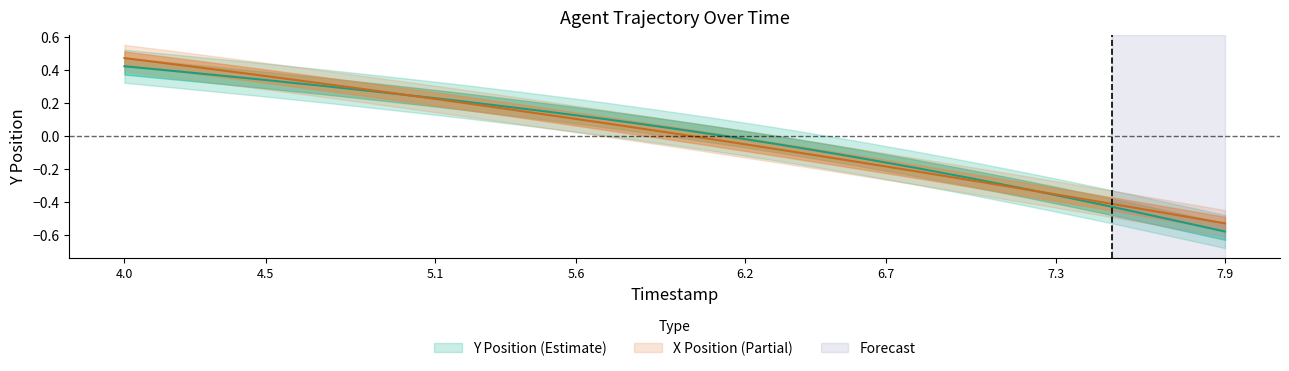

How many times do X_center and Y_center cross each other?

2